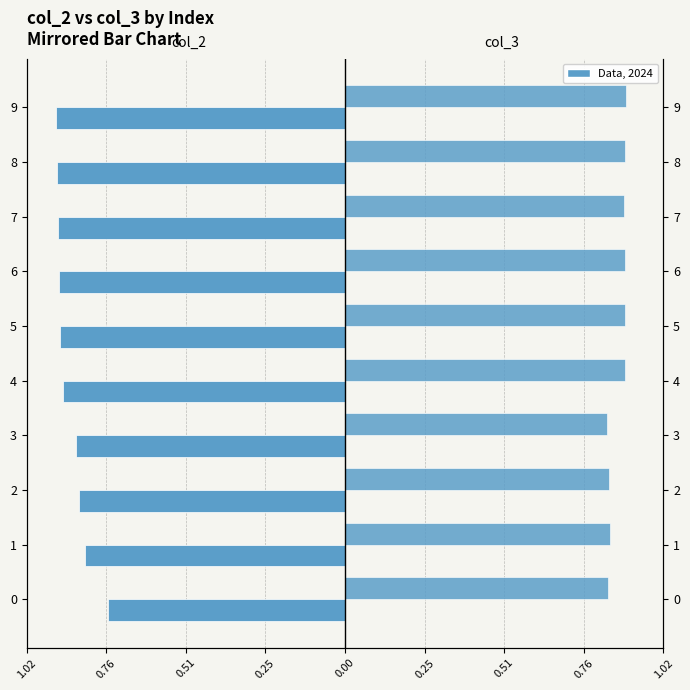

Reading left to right, what are all the values shown in this chart?

col_2: -0.8	-0.8	-0.9	-0.9	-0.9	-0.9	-0.9	-0.9	-0.9	-0.9
col_3: 0.8	0.8	0.8	0.8	0.9	0.9	0.9	0.9	0.9	0.9